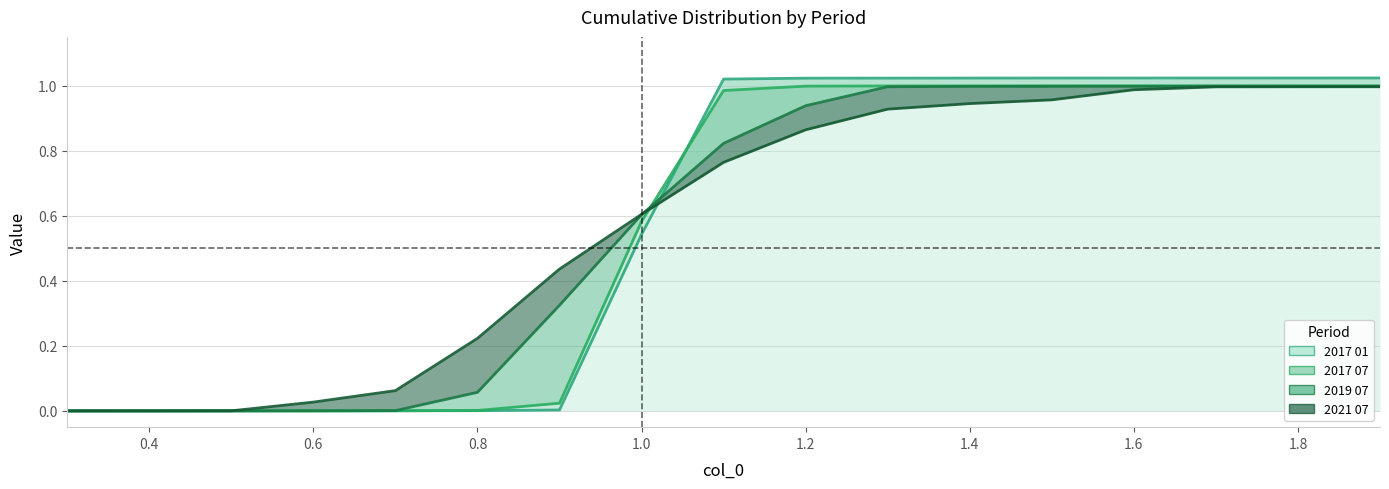

Between 0.2 and 11, which is larger?

11